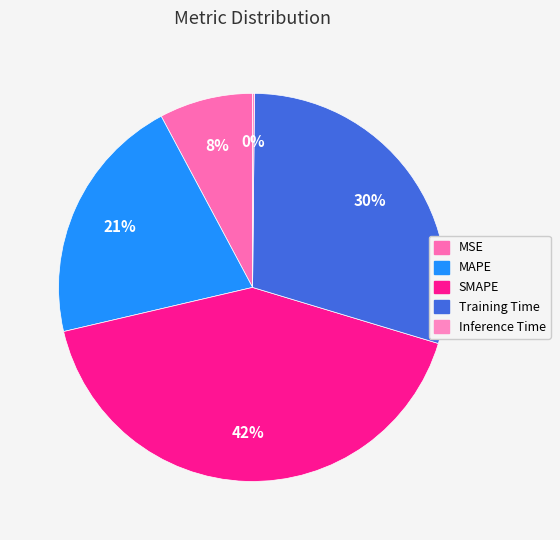

To the nearest percent, what is the combined percentage of MSE and MAPE?

29%